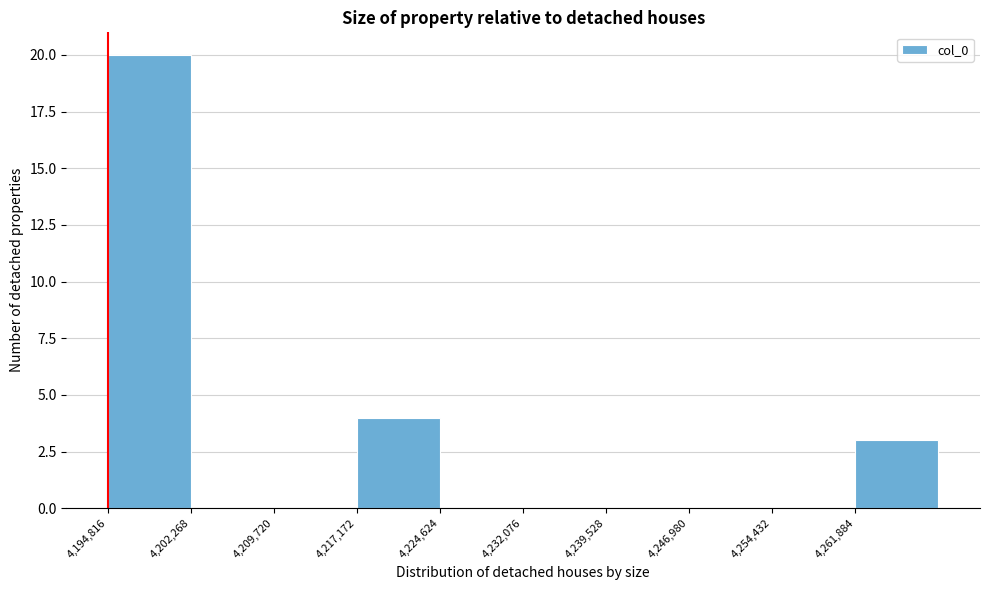

Reading left to right, transcribe this chart: for each bar, give the range it covers on the x-axis and its height. Neither the bar edges nor the heights are printed on the chart, so give them approximately, as read against the axes.

4195000 to 4202000: 20
4202000 to 4210000: 0
4210000 to 4217000: 0
4217000 to 4225000: 4
4225000 to 4232000: 0
4232000 to 4240000: 0
4240000 to 4247000: 0
4247000 to 4254000: 0
4254000 to 4262000: 0
4262000 to 4269000: 3